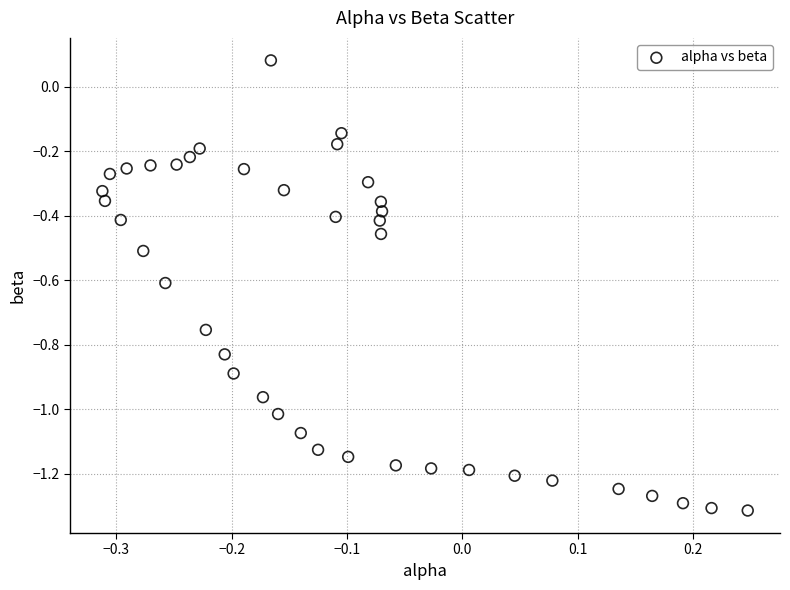

What is the range of X values (max minus min)?

0.6